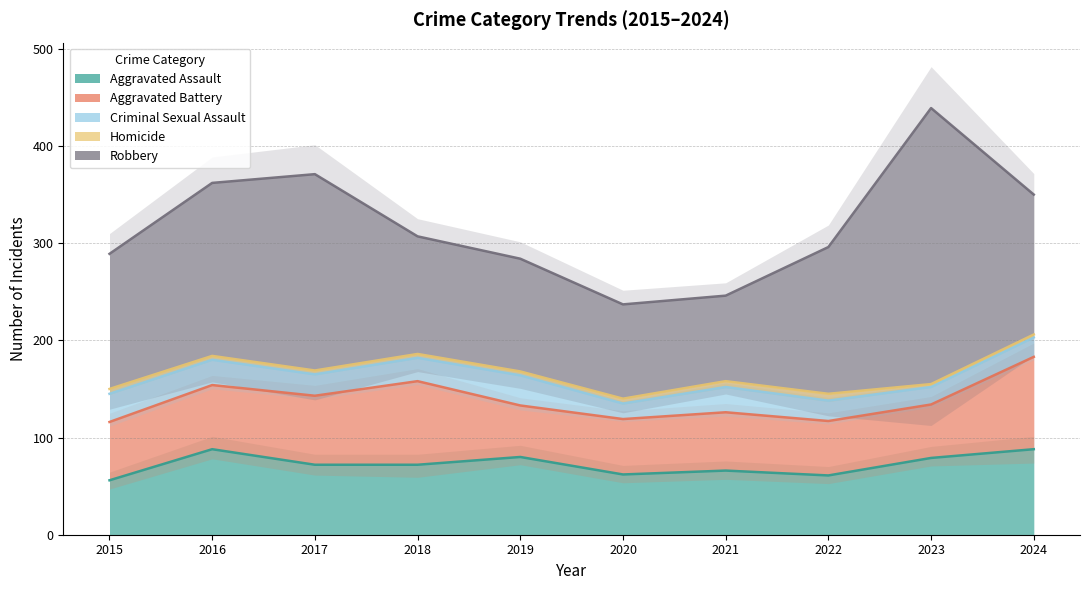

Reading left to right, extract all data points from this chart.

Aggravated Assault: 56	88	72	72	80	62	66	61	79	88
Aggravated Battery: 60	66	71	86	53	57	60	56	55	95
Criminal Sexual Assault: 29	26	22	24	31	16	26	21	18	20
Homicide: 5	4	4	4	4	5	6	7	3	3
Robbery: 139	178	202	121	116	97	88	151	284	144